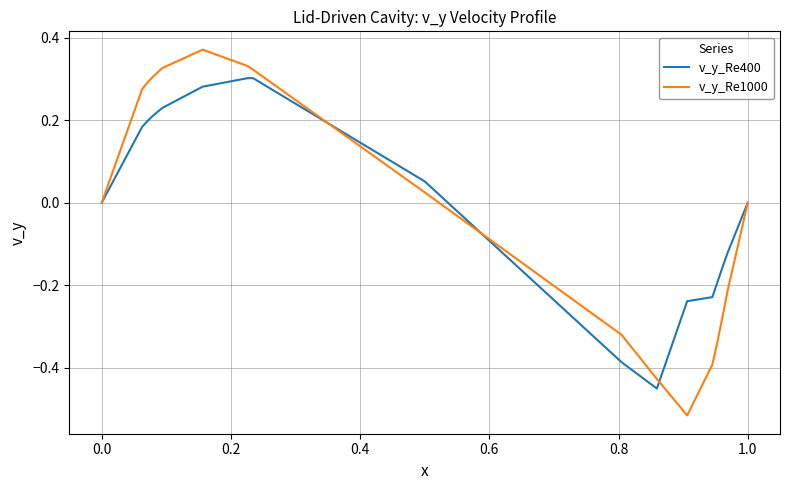

Is the value of v_y_Re400 at 13 greater than the value of v_y_Re1000 at 14?

No